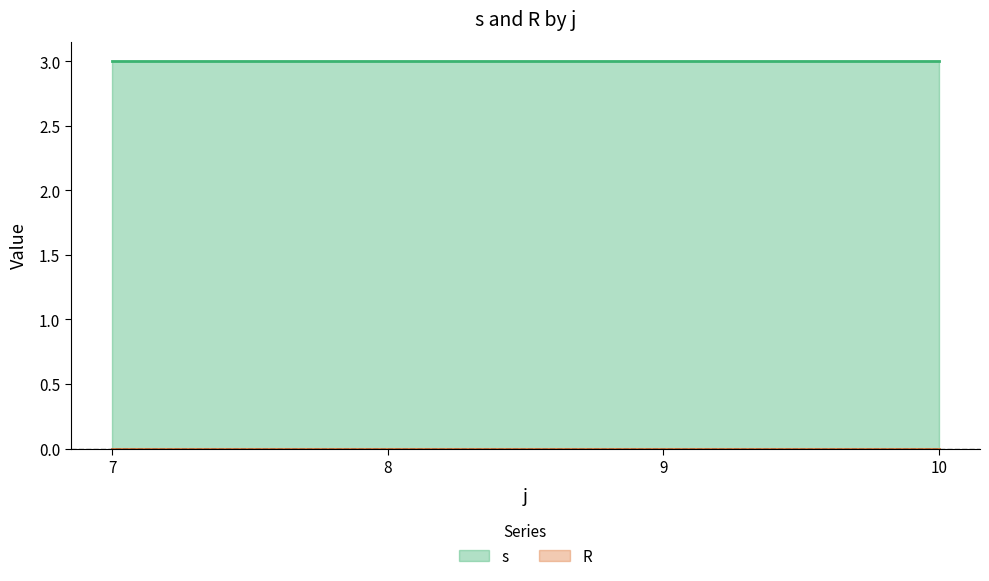

What is the maximum value shown in the chart?

3